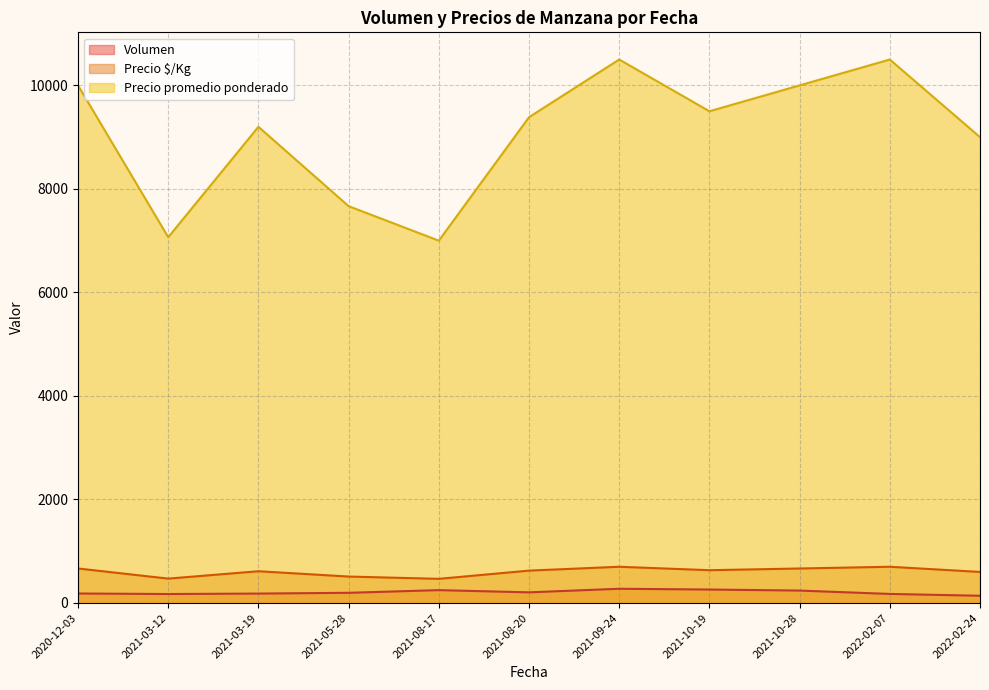

What is the difference between the second highest and second lowest values in the Precio $/Kg series?

229.0